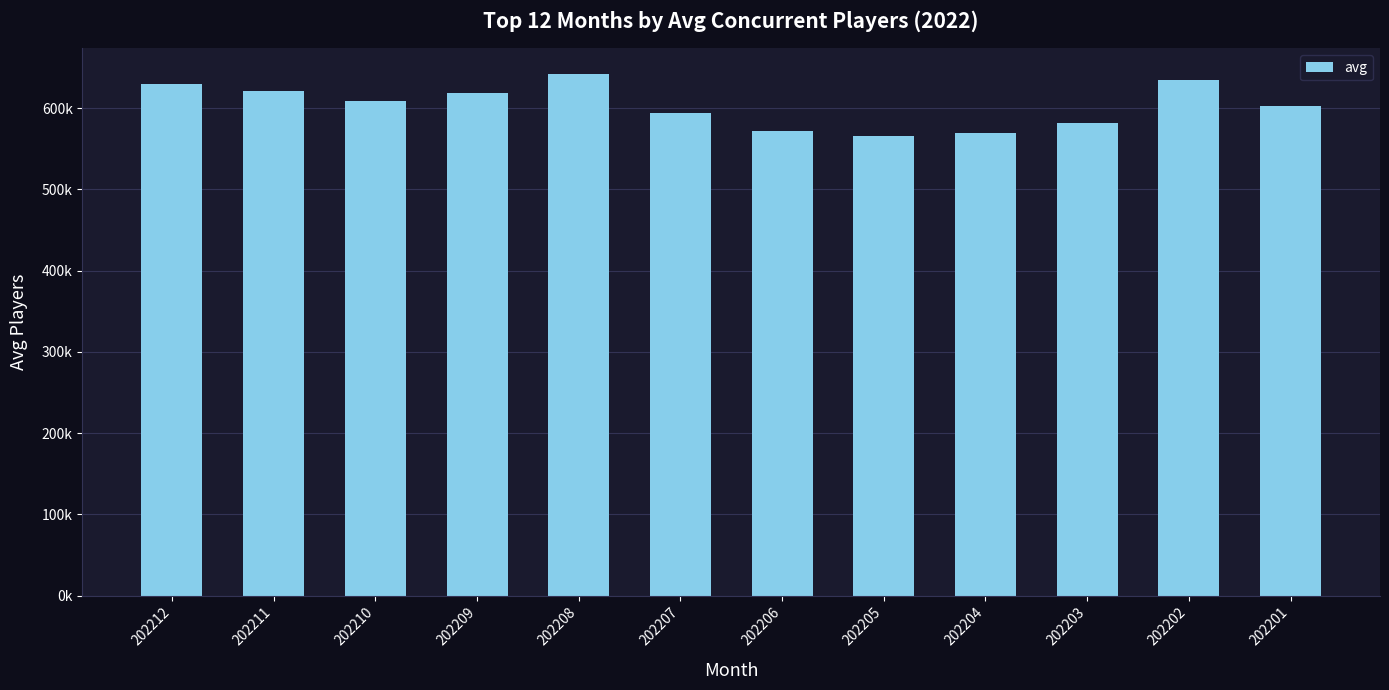

Does the chart contain stacked bars?

No